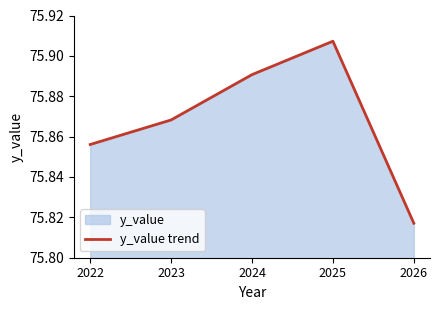

True or false: the data has more than 0 interior local peaks.

True